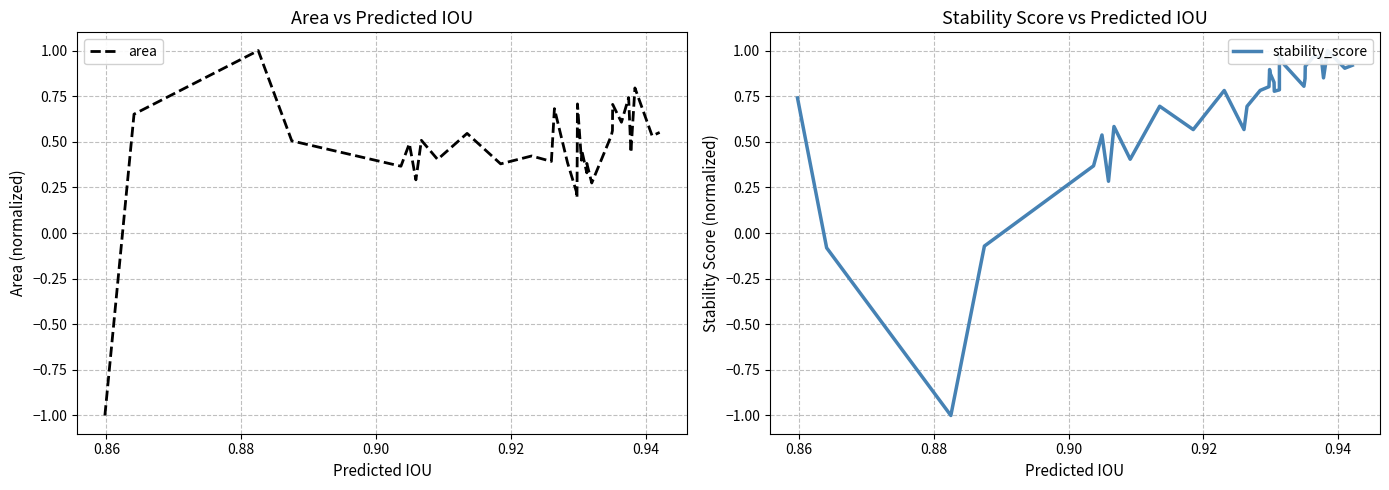

What is the maximum value for area?

1.0